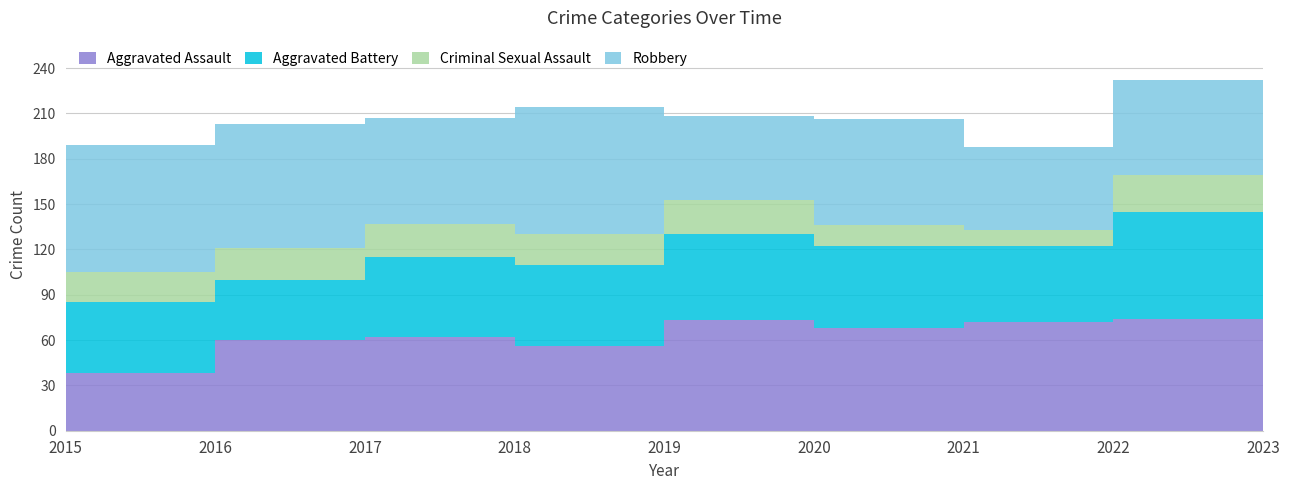

Reading right to left, transcribe all the data shown in this chart.

Aggravated Assault: 50	74	72	68	73	56	62	60	38
Aggravated Battery: 35	71	50	54	57	54	53	40	47
Criminal Sexual Assault: 11	24	11	14	23	20	22	21	20
Robbery: 34	63	55	70	55	84	70	82	84